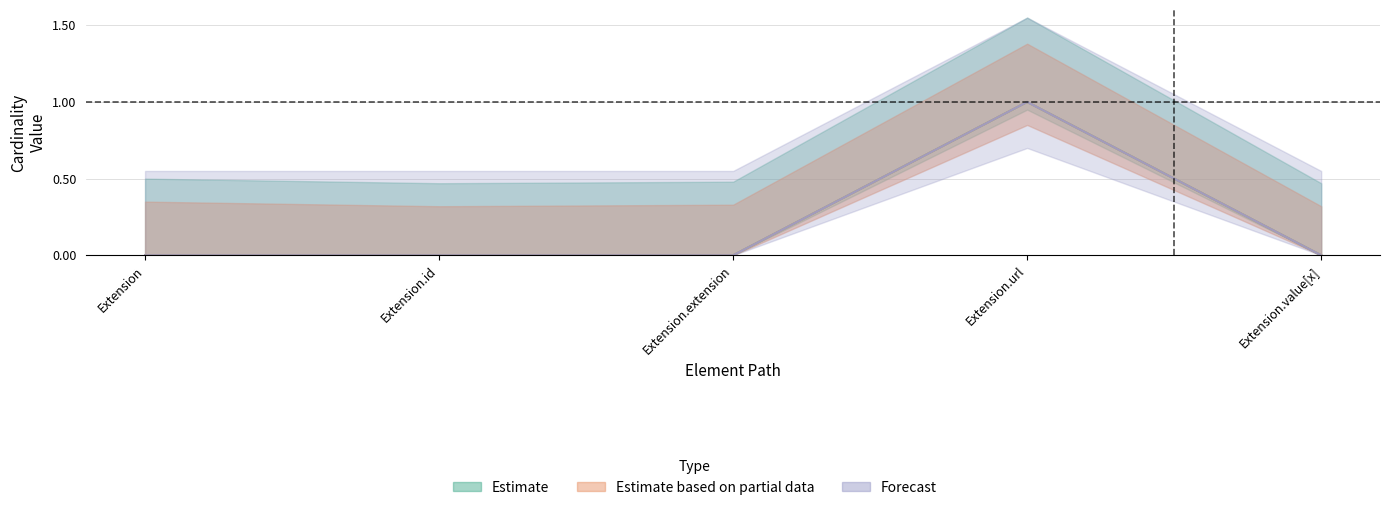

The Min series shows 0 at Extension.id. True or false?

False